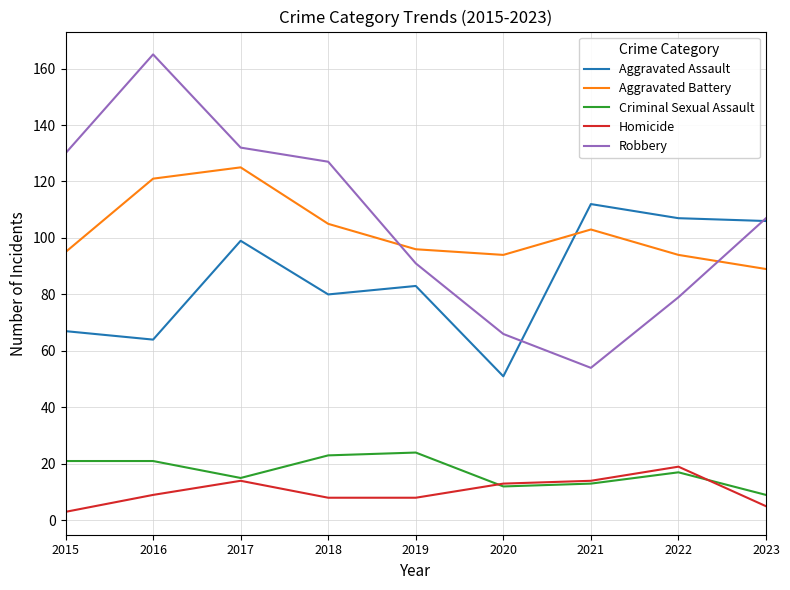

Where is Robbery nearest to the value 109?

2023